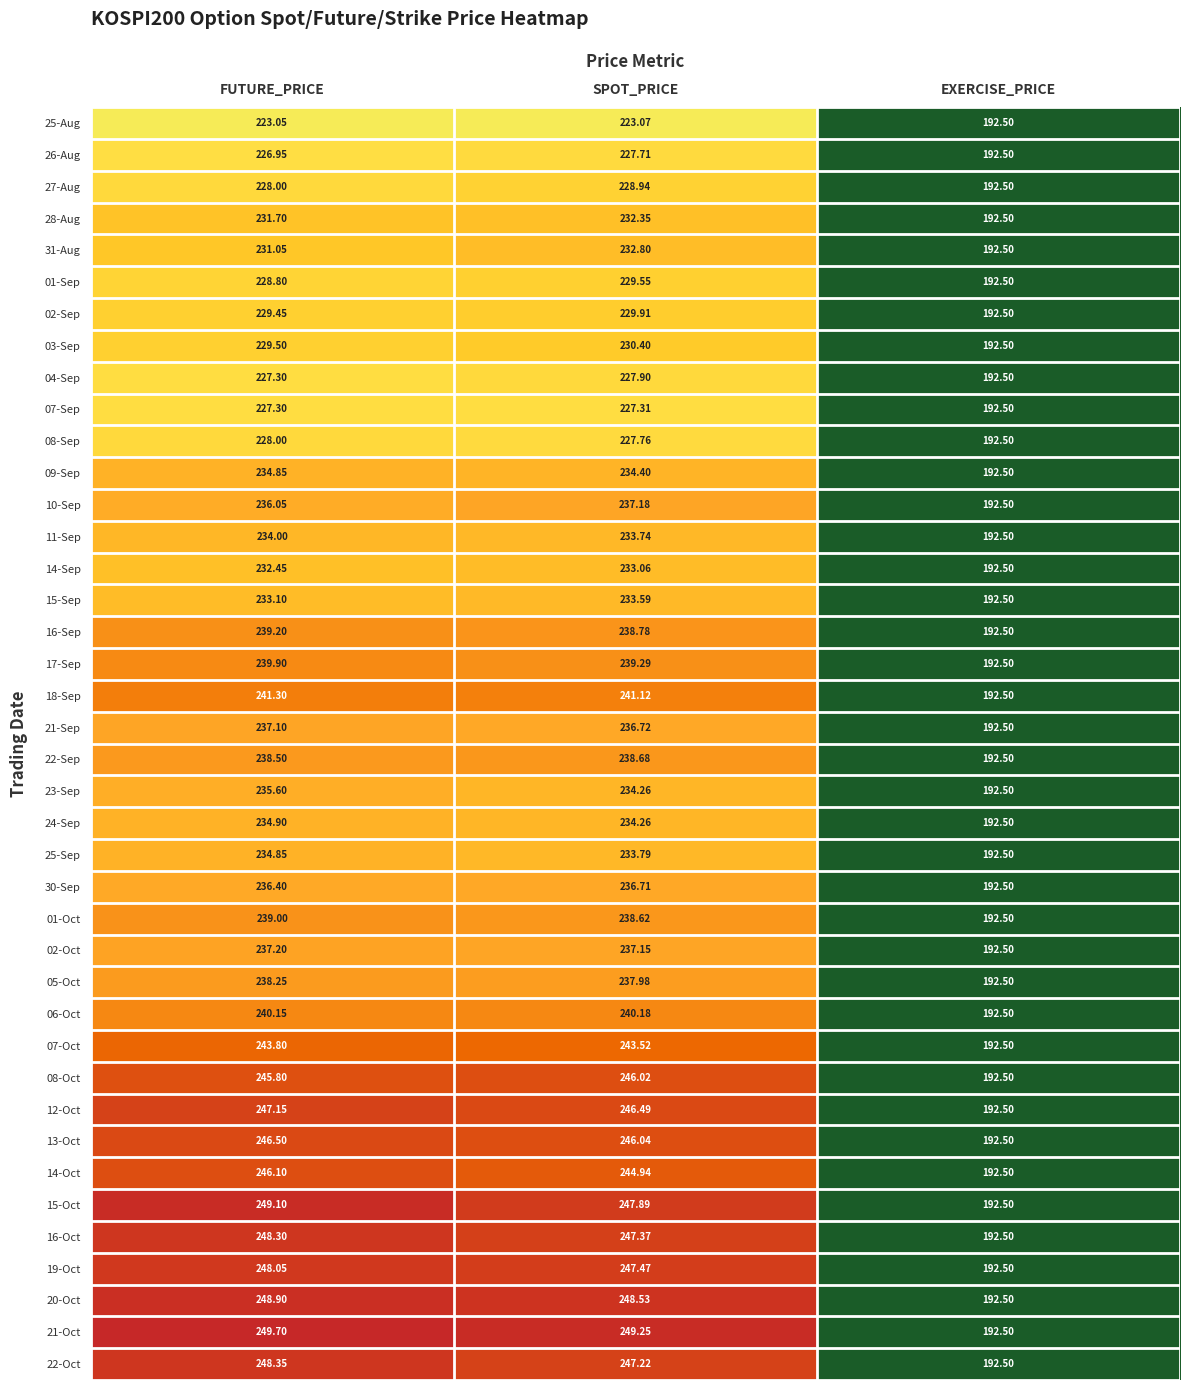

Where does the 18-Sep series first go above 241?

FUTURE_PRICE